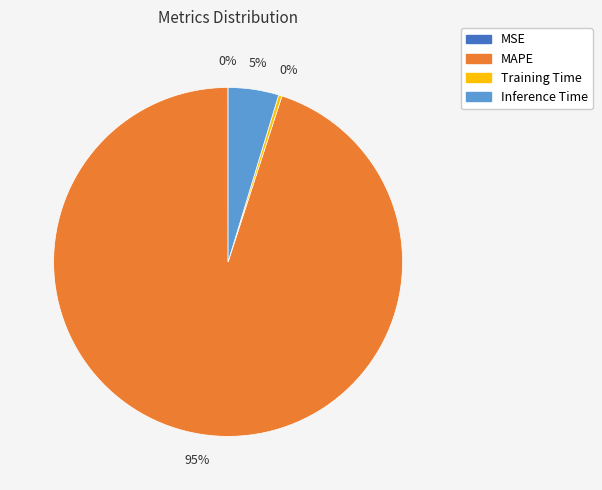

Is the sum of Training Time and MAPE greater than half?

Yes